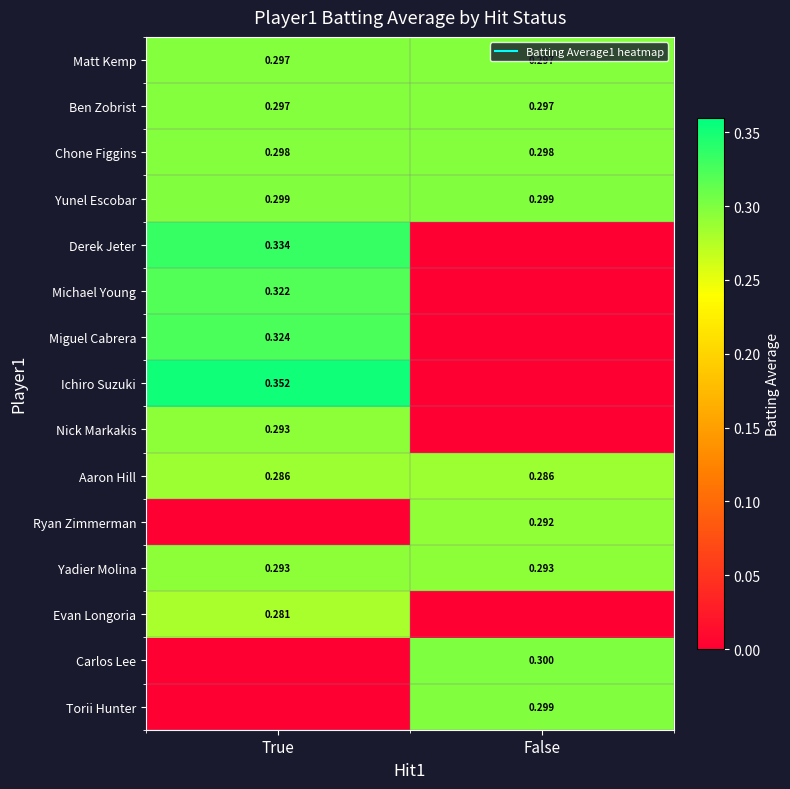

Is the value of Yunel Escobar at True greater than the value of Michael Young at True?

No